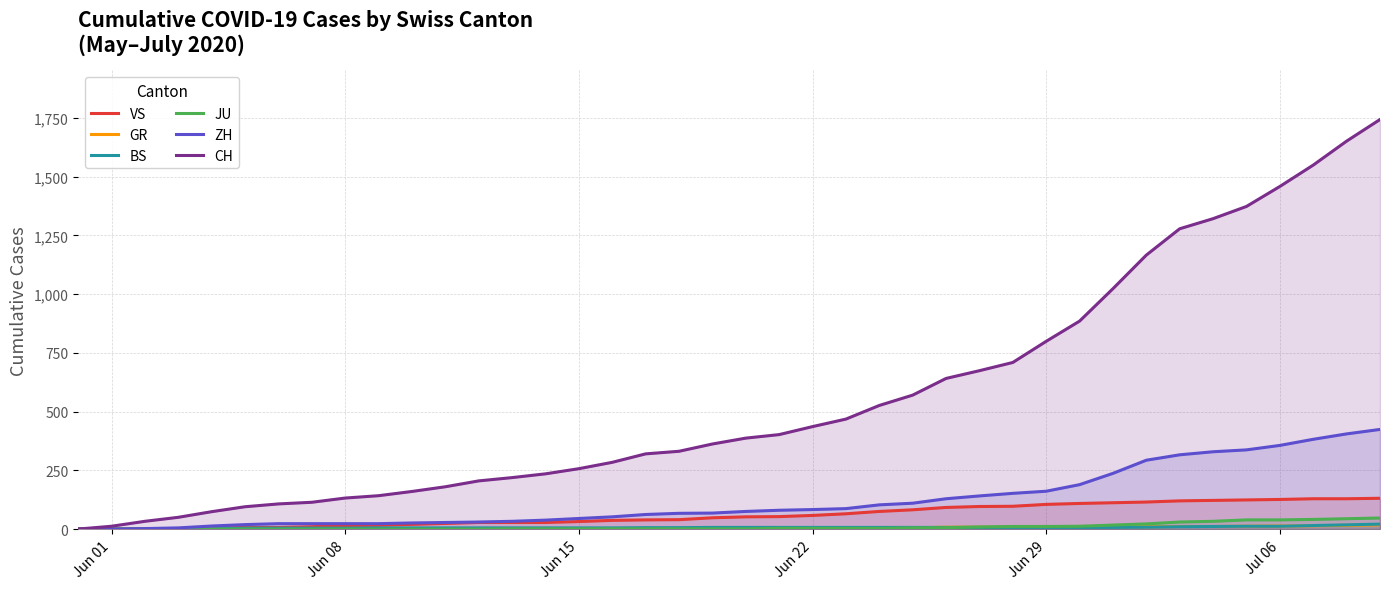

What is the greatest value displayed?

1743